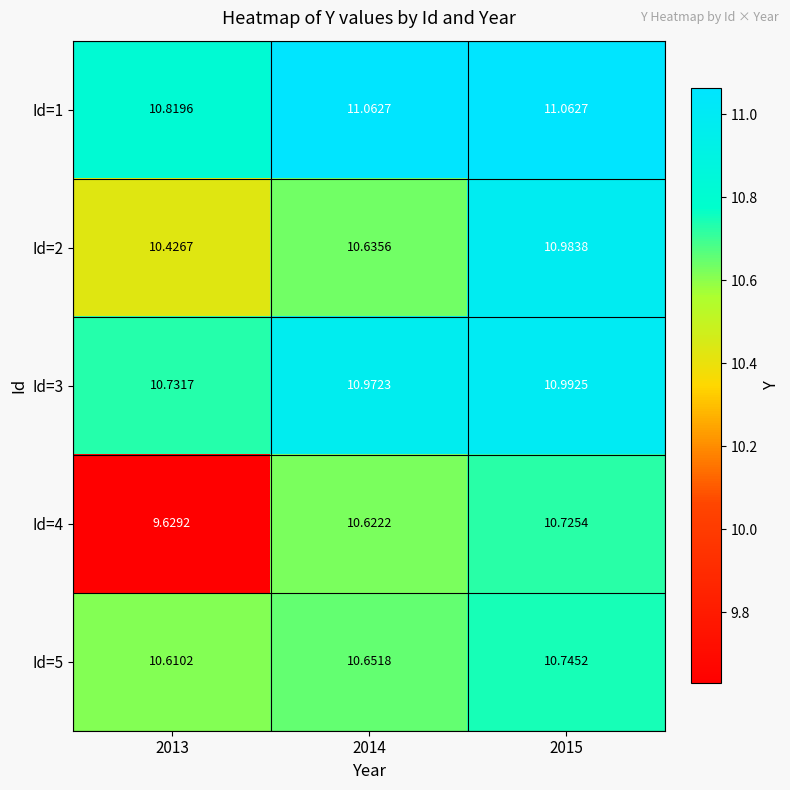

Between 2013 and 2014, which series saw the biggest shift?

Id=4